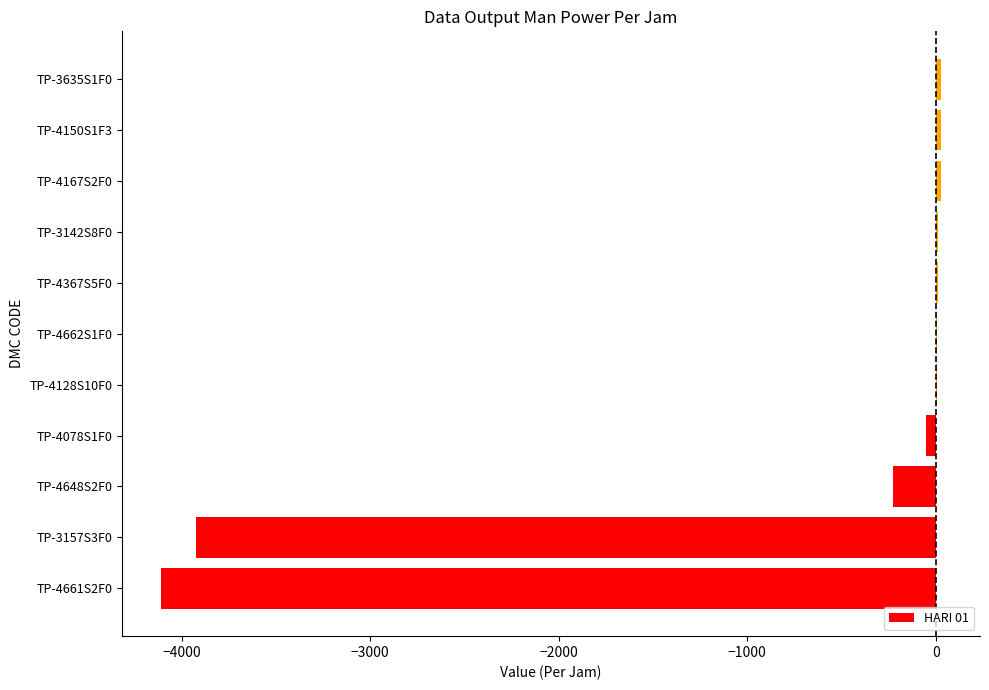

The chart shows a value of -3922.0 at TP-3157S3F0. True or false?

True